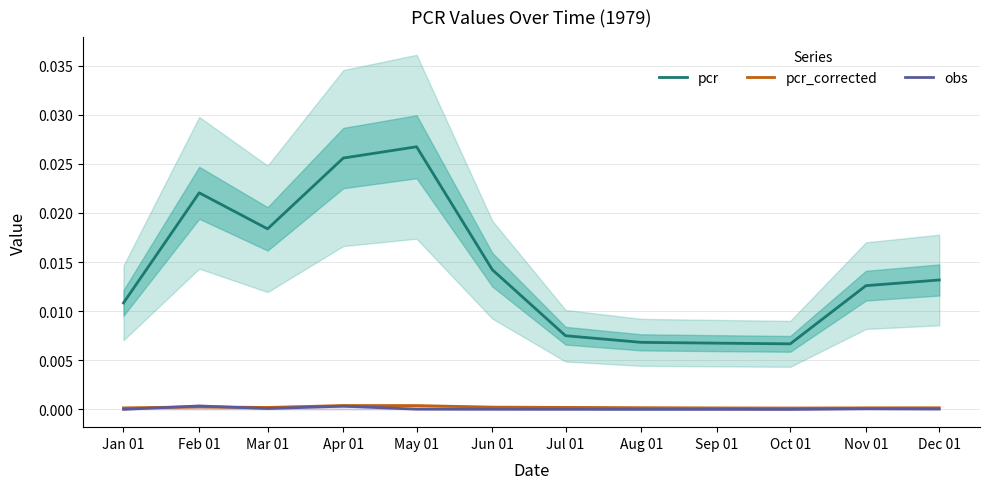

The value of pcr_corrected at Jun 01 is 0.0. True or false?

False